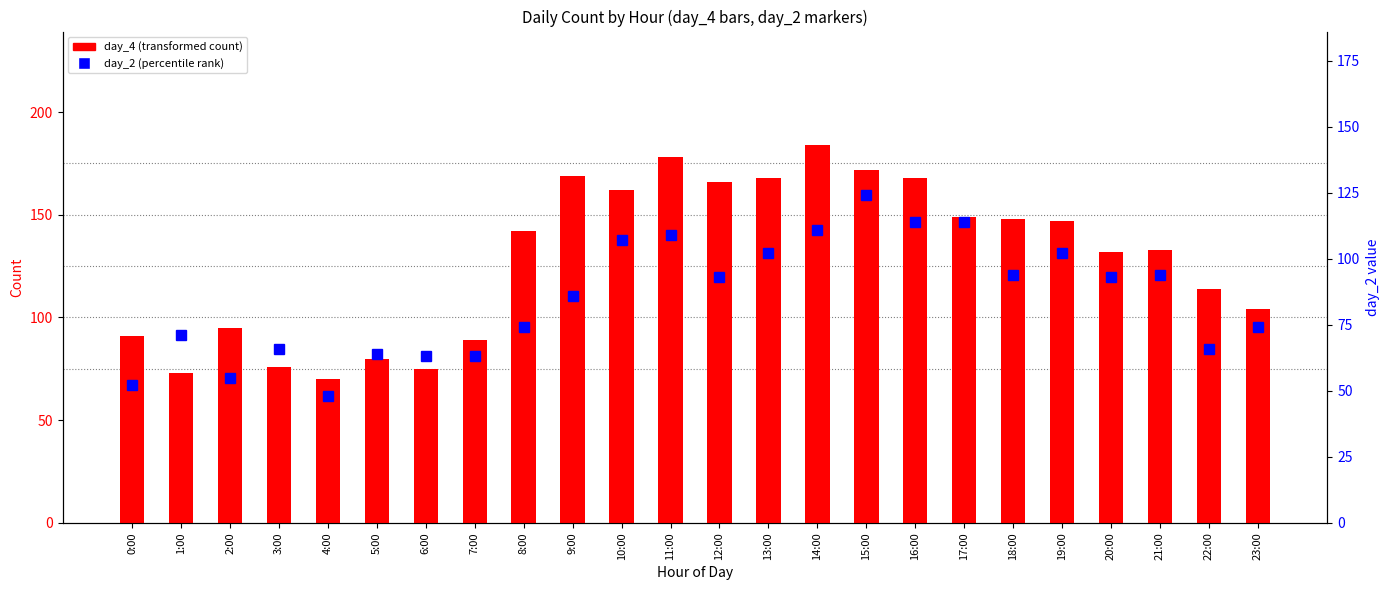

How many groups of bars are there?

24